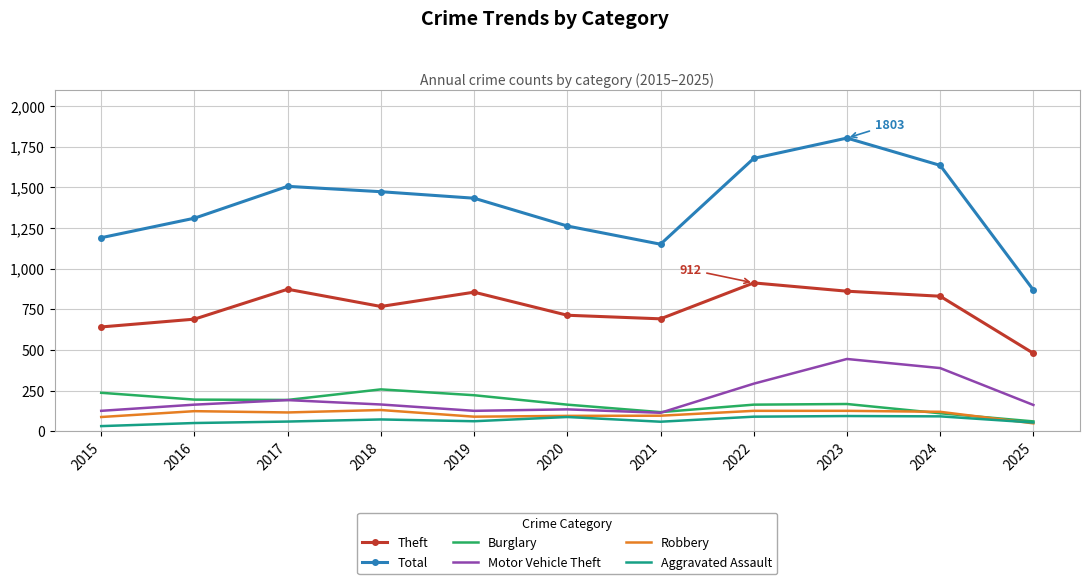

Rank the series by their maximum value, from lowest to highest.

Aggravated Assault, Robbery, Burglary, Motor Vehicle Theft, Theft, Total